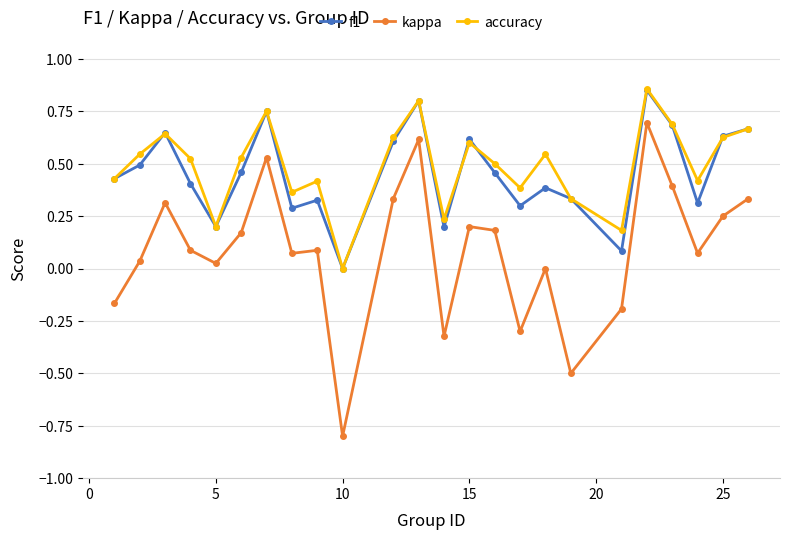

Which series has the widest spread of values?

kappa